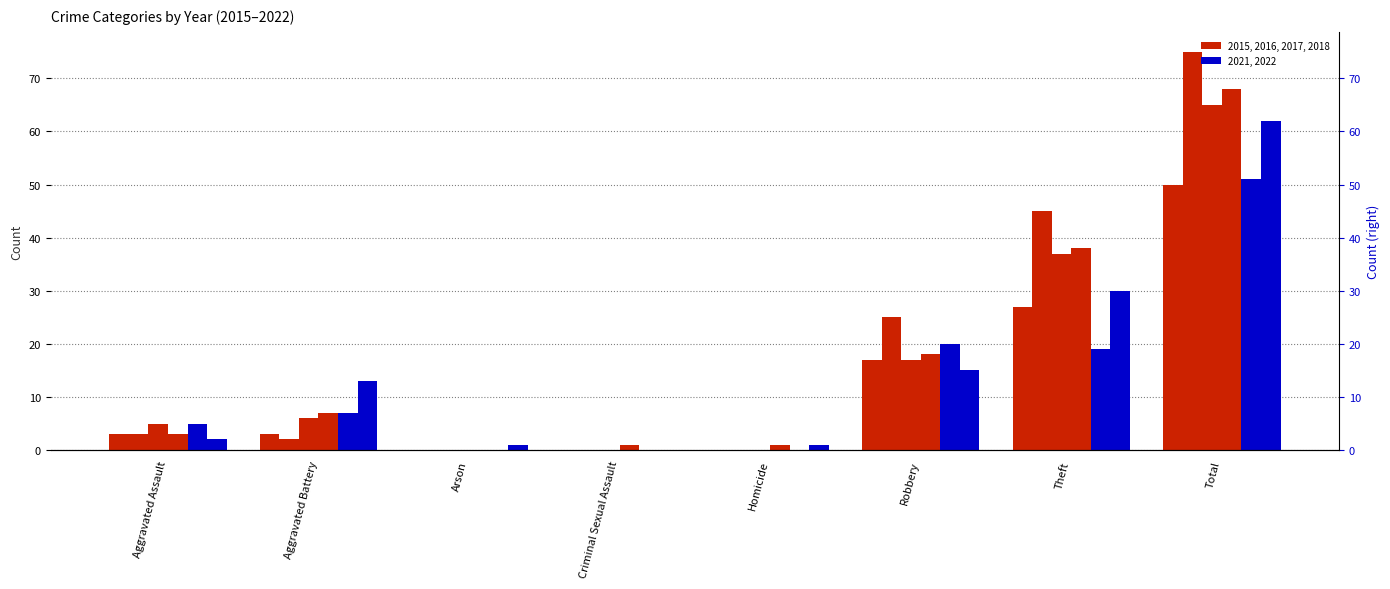

Which series has the largest range (max minus min)?

2016